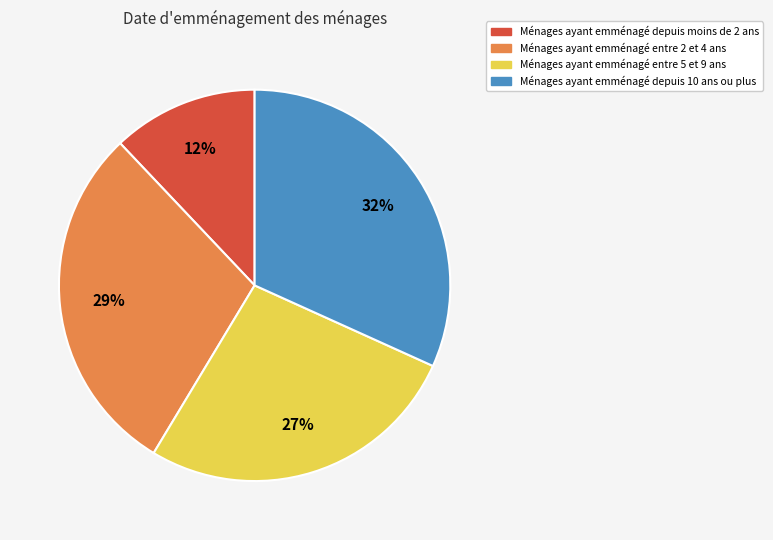

Does any single category account for the majority?

No